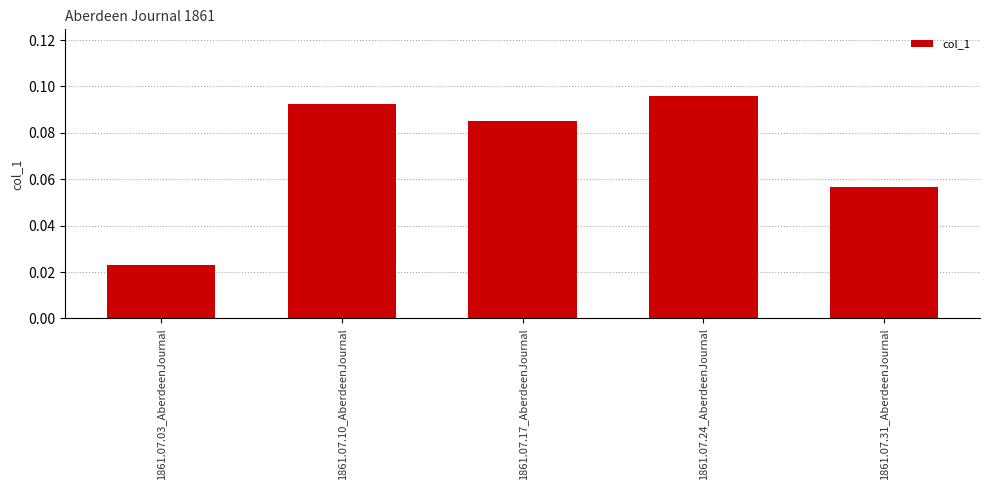

Between 1861.07.10_AberdeenJournal and 1861.07.03_AberdeenJournal, which is larger?

1861.07.10_AberdeenJournal